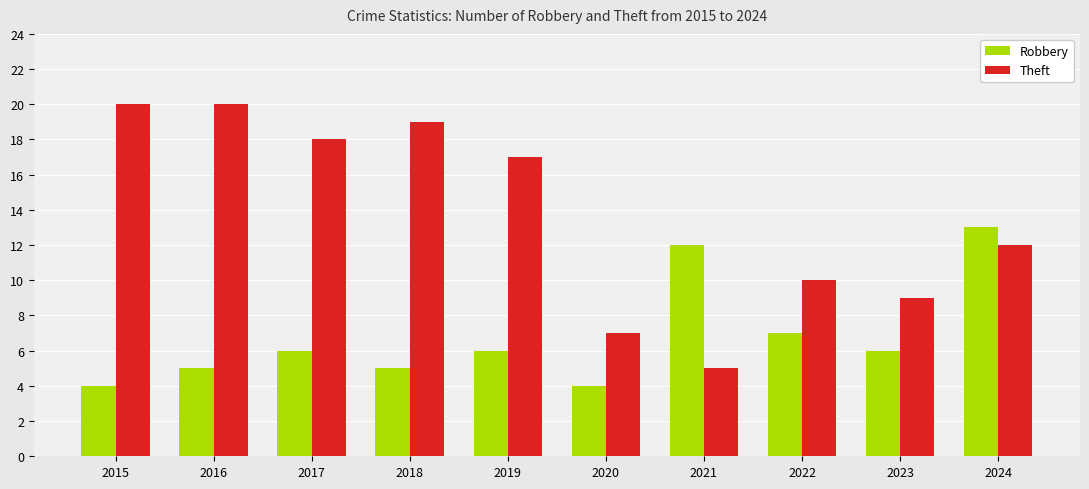

What is the approximate value of Theft at 2023?

9